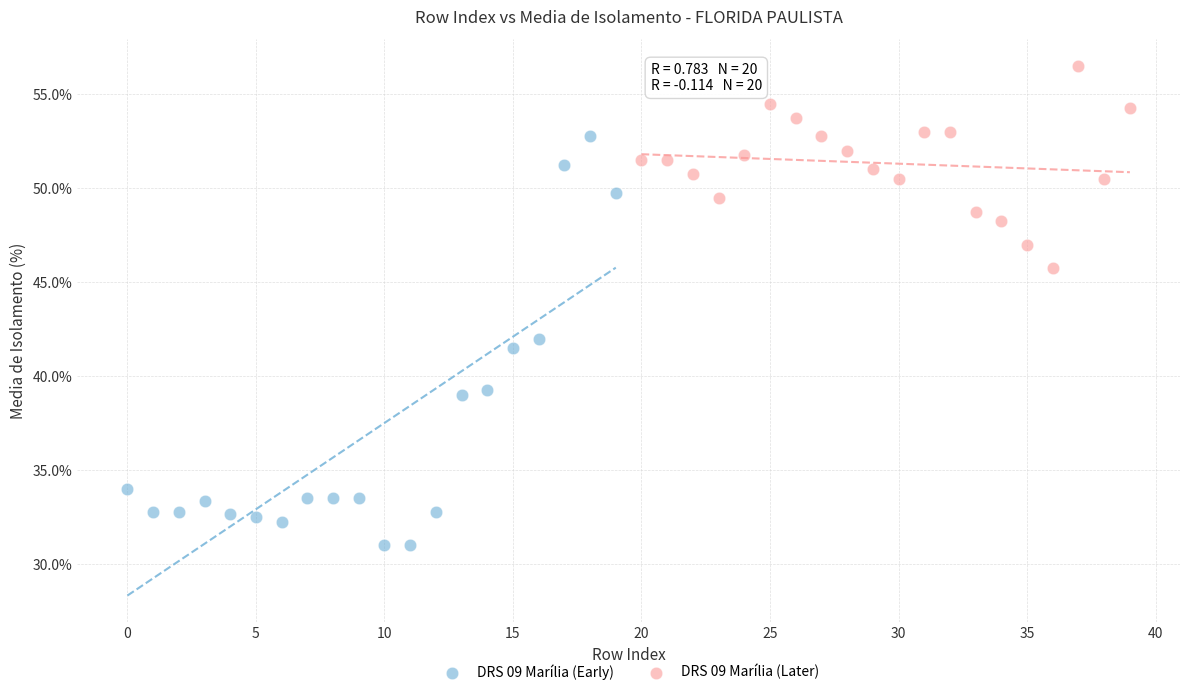

Which series reaches the maximum Y coordinate?

DRS 09 Marília (Later)